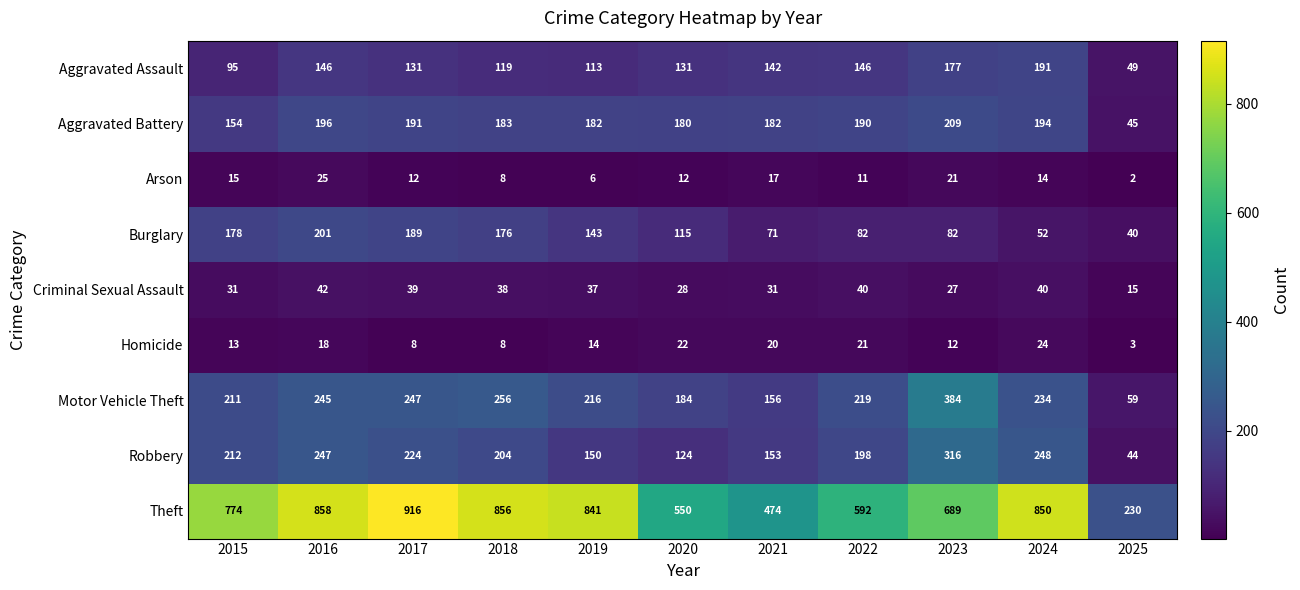

Rank the categories by Robbery value from lowest to highest.

2025, 2020, 2019, 2021, 2022, 2018, 2015, 2017, 2016, 2024, 2023